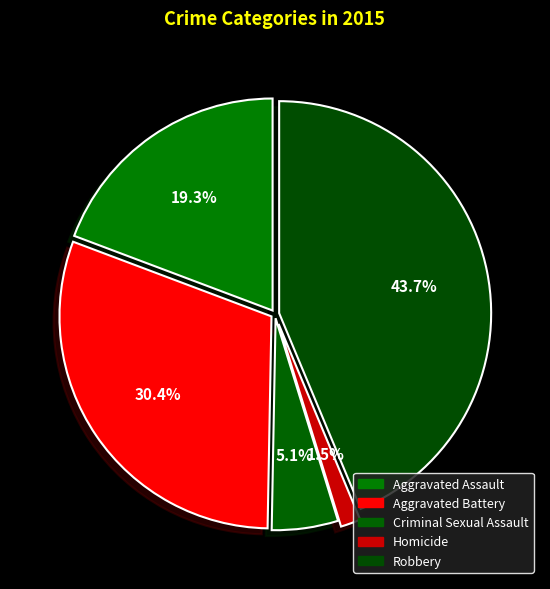

To the nearest percent, what is the combined percentage of Aggravated Battery and Aggravated Assault?

50%